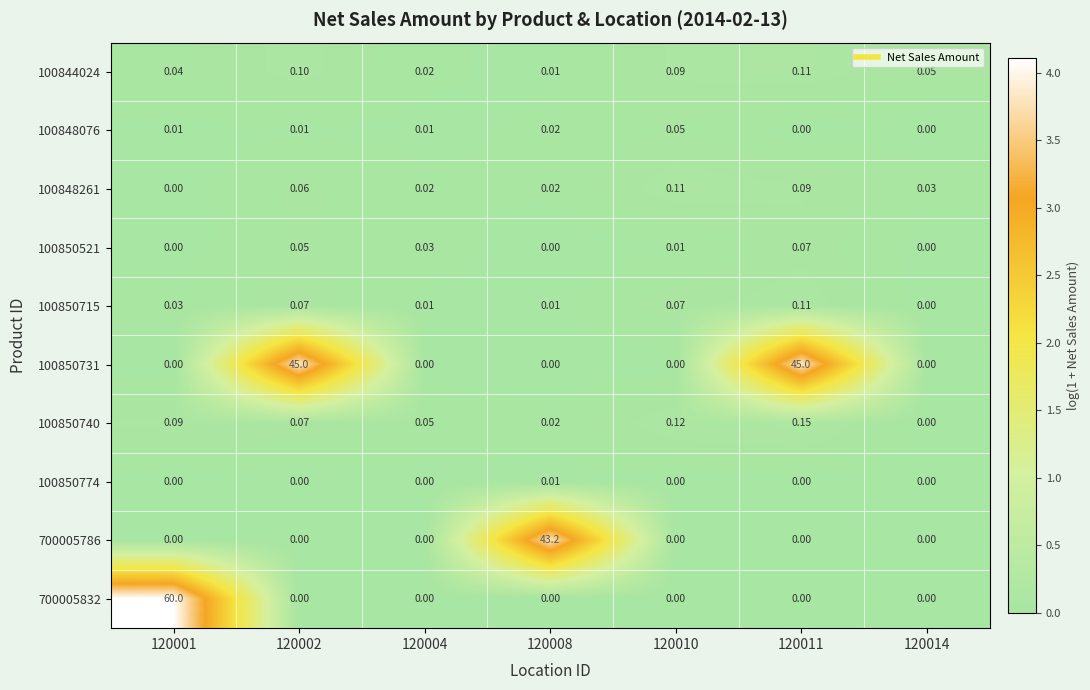

Is the value of 100850715 at 120008 greater than the value of 700005832 at 120008?

Yes